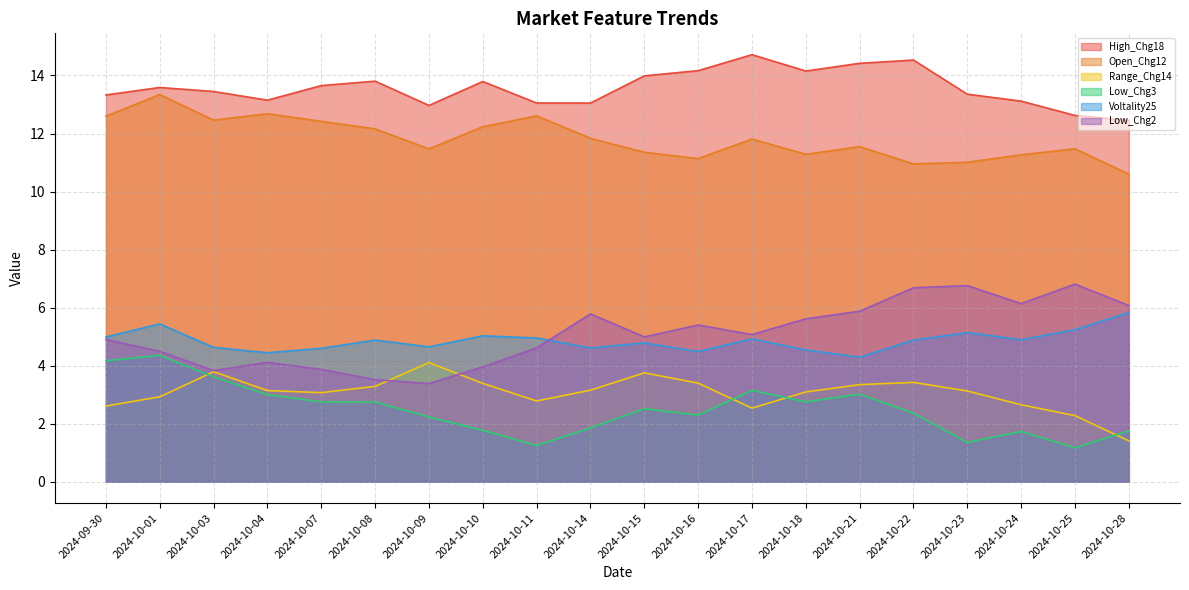

True or false: Open_Chg12 and Low_Chg2 cross at least once.

False